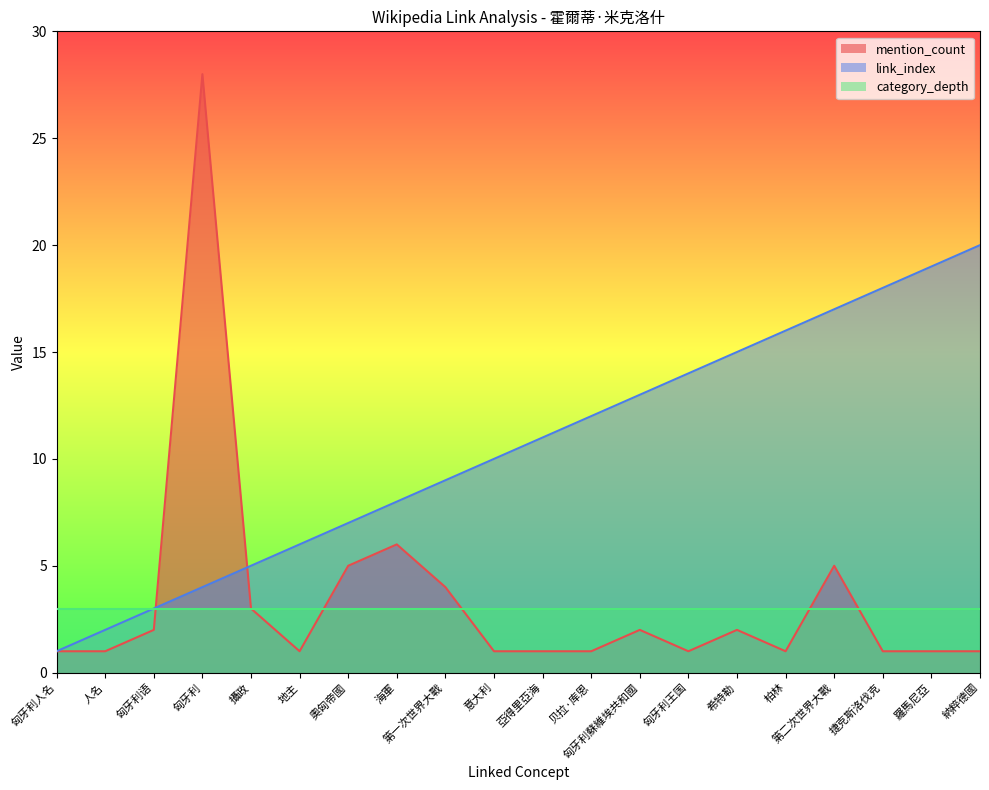

At which label does link_index reach its peak?

納粹德國